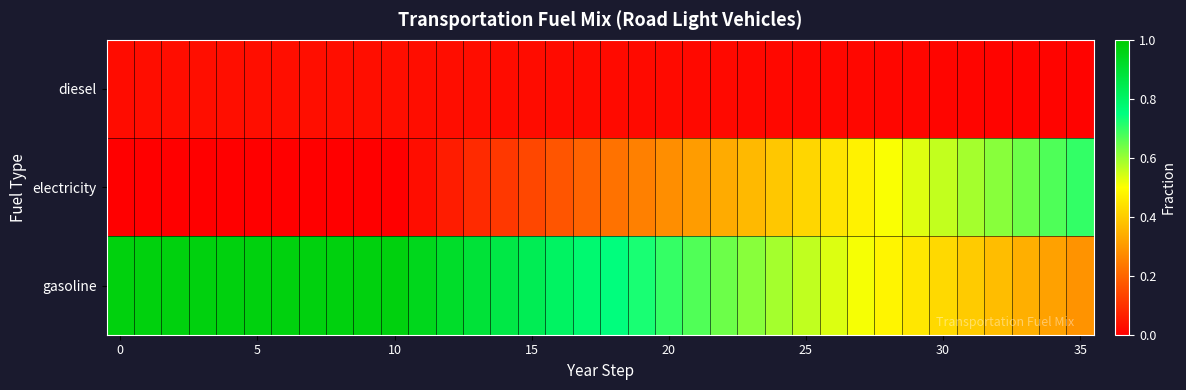

Rank the series by their maximum value, from lowest to highest.

diesel, electricity, gasoline